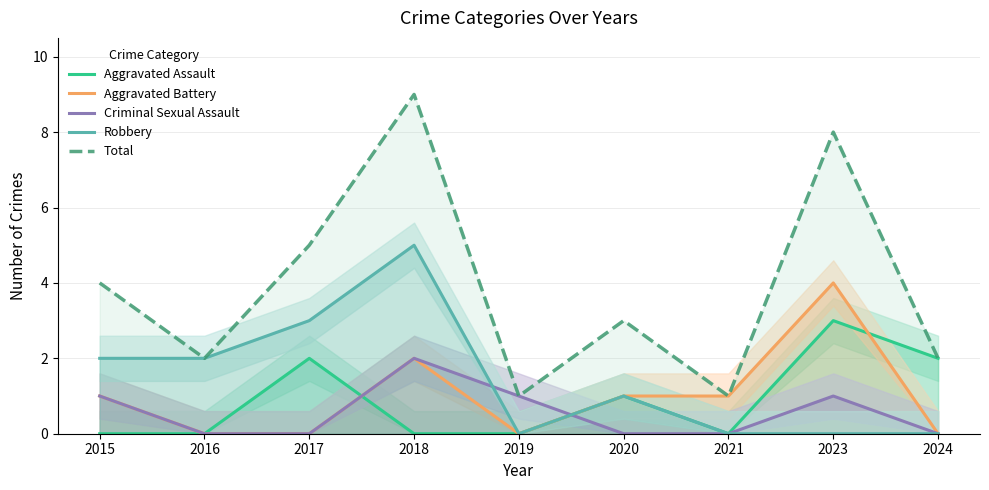

How many values in Criminal Sexual Assault are above zero?

4